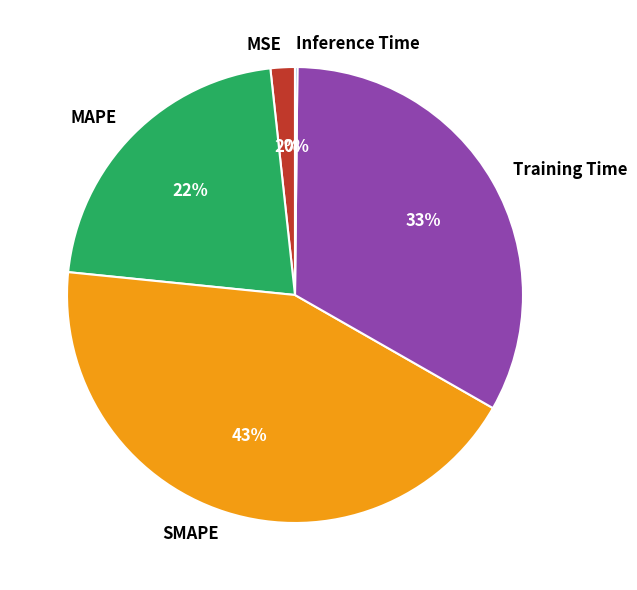

Is the sum of SMAPE and MAPE greater than half?

Yes